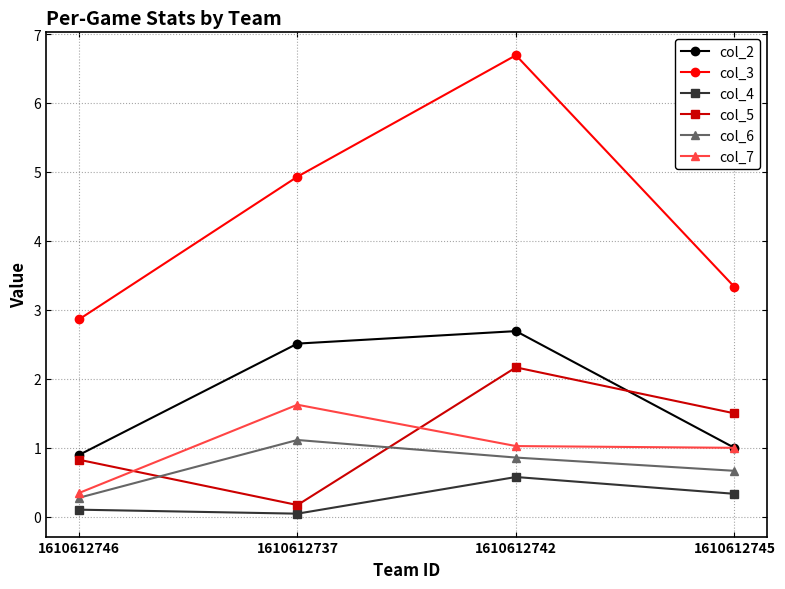

True or false: col_4 and col_6 intersect in this chart.

False